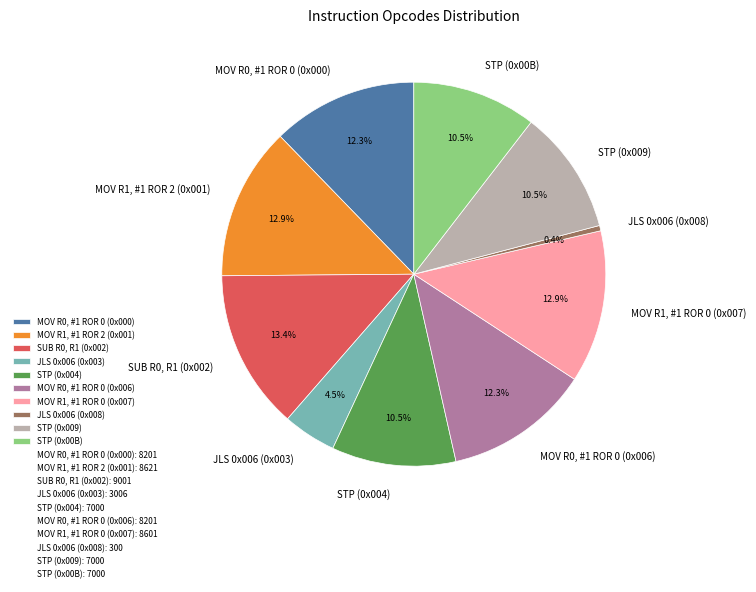

Combined, do STP (0x009) and JLS 0x006 (0x003) account for over 50%?

No